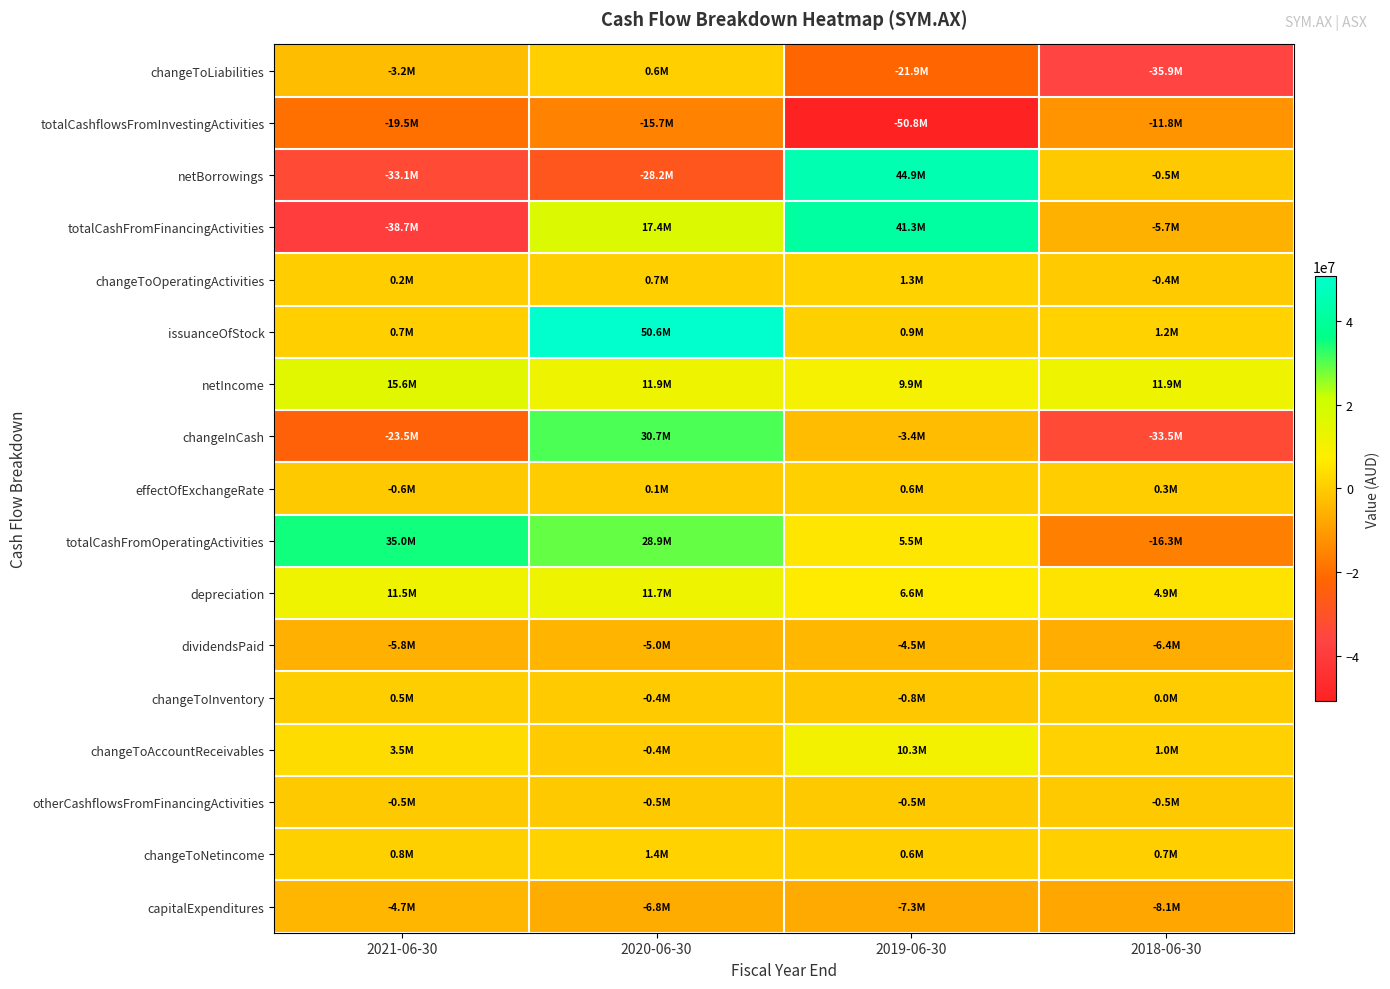

Reading left to right, transcribe all the data shown in this chart.

changeToLiabilities: 2021-06-30=-3198000	2020-06-30=578000	2019-06-30=-21892000	2018-06-30=-35866000
totalCashflowsFromInvestingActivities: 2021-06-30=-19528000	2020-06-30=-15665000	2019-06-30=-50761000	2018-06-30=-11801000
netBorrowings: 2021-06-30=-33057000	2020-06-30=-28238000	2019-06-30=44854000	2018-06-30=-500000
totalCashFromFinancingActivities: 2021-06-30=-38683000	2020-06-30=17362000	2019-06-30=41253000	2018-06-30=-5696000
changeToOperatingActivities: 2021-06-30=231000	2020-06-30=714000	2019-06-30=1332000	2018-06-30=-356000
issuanceOfStock: 2021-06-30=724000	2020-06-30=50646000	2019-06-30=904000	2018-06-30=1221000
netIncome: 2021-06-30=15578000	2020-06-30=11947000	2019-06-30=9943000	2018-06-30=11859000
changeInCash: 2021-06-30=-23496000	2020-06-30=30683000	2019-06-30=-3389000	2018-06-30=-33488000
effectOfExchangeRate: 2021-06-30=-560000	2020-06-30=124000	2019-06-30=598000	2018-06-30=305000
totalCashFromOperatingActivities: 2021-06-30=34969000	2020-06-30=28862000	2019-06-30=5521000	2018-06-30=-16296000
depreciation: 2021-06-30=11493000	2020-06-30=11658000	2019-06-30=6567000	2018-06-30=4900000
dividendsPaid: 2021-06-30=-5829000	2020-06-30=-5046000	2019-06-30=-4505000	2018-06-30=-6417000
changeToInventory: 2021-06-30=532000	2020-06-30=-360000	2019-06-30=-850000	2018-06-30=19000
changeToAccountReceivables: 2021-06-30=3507000	2020-06-30=-429000	2019-06-30=10344000	2018-06-30=1047000
otherCashflowsFromFinancingActivities: 2021-06-30=-521000	2020-06-30=-521000	2019-06-30=-521000	2018-06-30=-521000
changeToNetincome: 2021-06-30=759000	2020-06-30=1400000	2019-06-30=559000	2018-06-30=691000
capitalExpenditures: 2021-06-30=-4677000	2020-06-30=-6782000	2019-06-30=-7334000	2018-06-30=-8101000